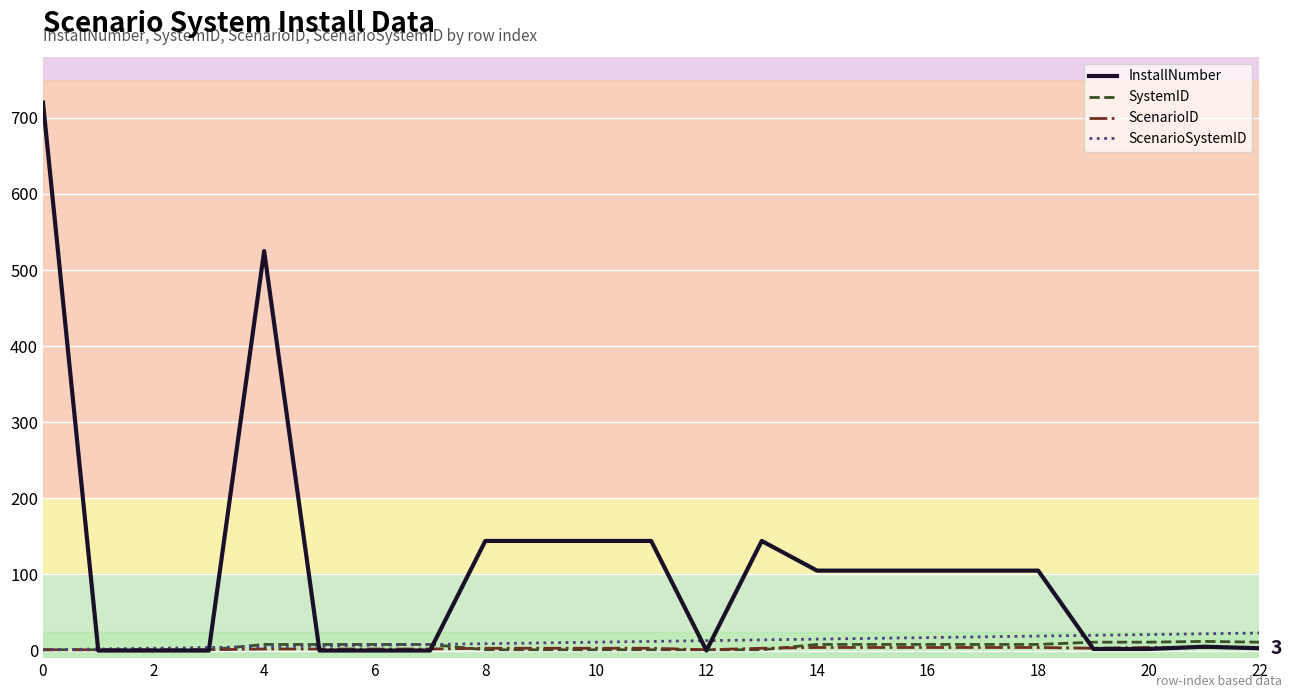

Is this an area chart (filled region under the line)?

No